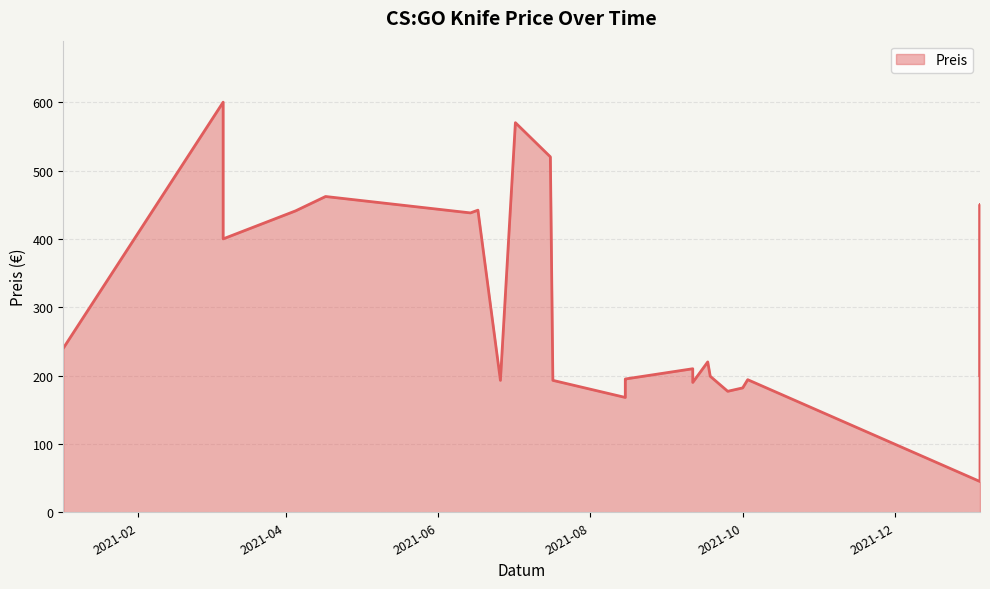

How many lines are shown in the chart?

1